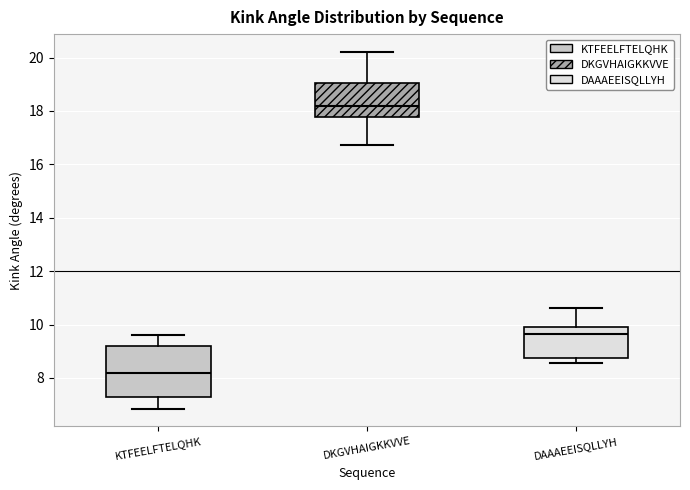

Reading left to right, transcribe this box plot: for each box, give where its median line is, the range the box spans, and where its two whiskers end, as read against the y-axis. The values are not printed on the chart, so give them approximately, as read against the axis.

KTFEELFTELQHK: median 8.2, box 7.2 to 9.2, whiskers 6.8 to 9.6
DKGVHAIGKKVVE: median 18.2, box 17.8 to 19.0, whiskers 16.8 to 20.2
DAAAEEISQLLYH: median 9.6, box 8.8 to 9.8, whiskers 8.6 to 10.6